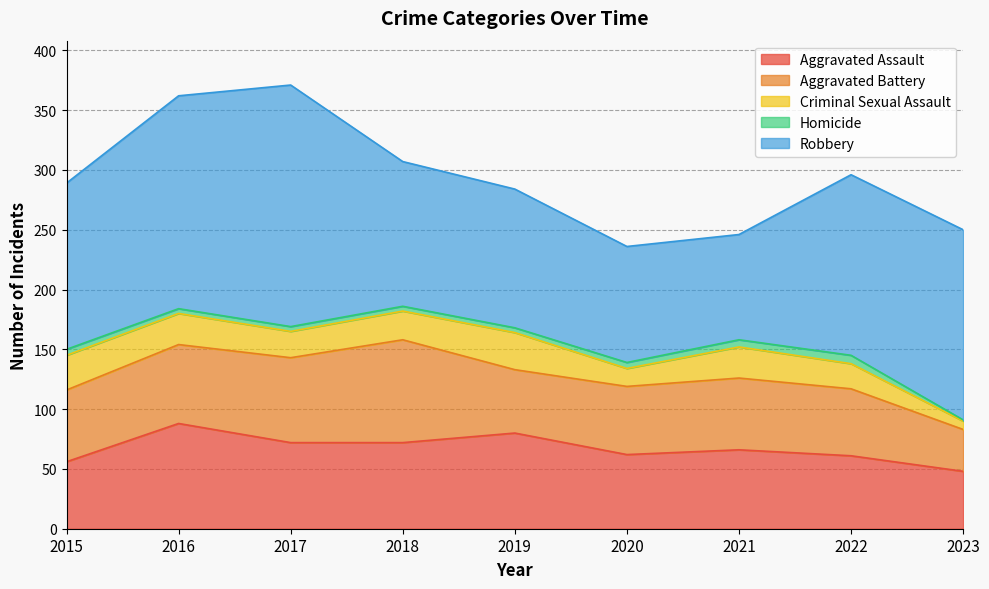

Reading right to left, list all the values displayed in this chart.

Aggravated Assault: 2023=48	2022=61	2021=66	2020=62	2019=80	2018=72	2017=72	2016=88	2015=56
Aggravated Battery: 2023=35	2022=56	2021=60	2020=57	2019=53	2018=86	2017=71	2016=66	2015=60
Criminal Sexual Assault: 2023=7	2022=21	2021=26	2020=15	2019=31	2018=24	2017=22	2016=26	2015=29
Homicide: 2023=1	2022=7	2021=6	2020=5	2019=4	2018=4	2017=4	2016=4	2015=5
Robbery: 2023=159	2022=151	2021=88	2020=97	2019=116	2018=121	2017=202	2016=178	2015=139